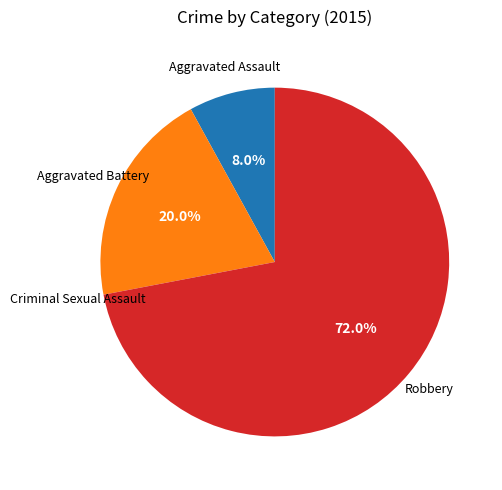

Is there a majority slice in this chart?

Yes